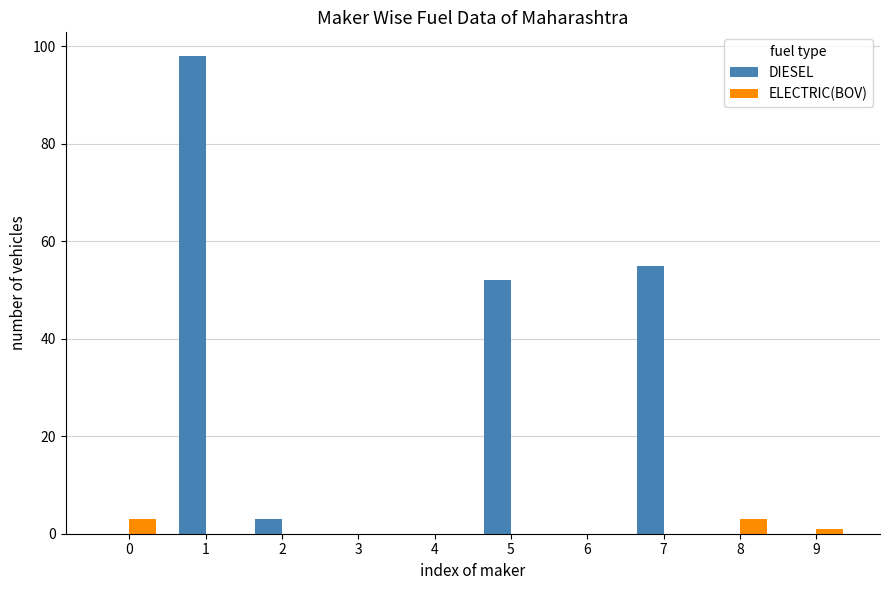

Which series has the largest total across all categories?

DIESEL